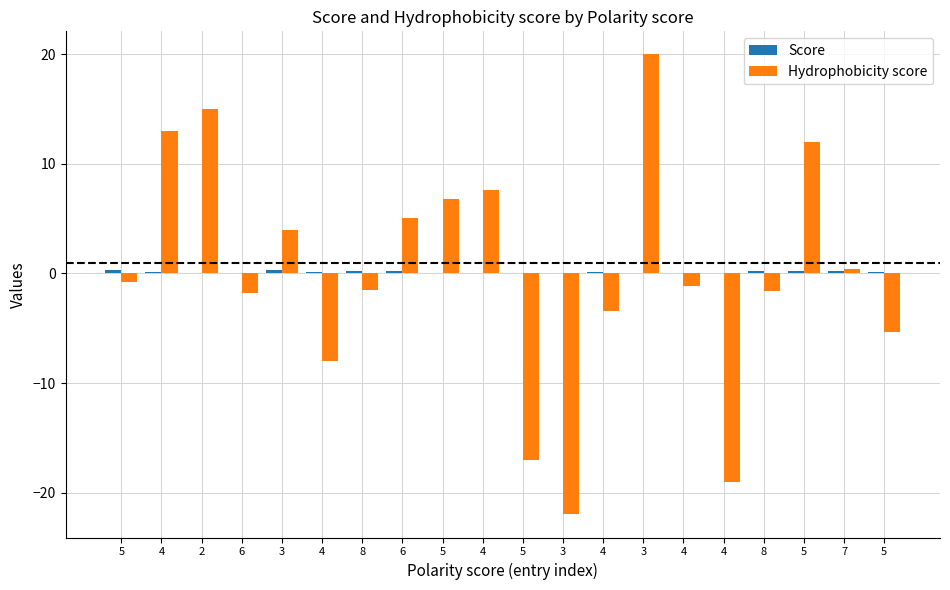

What is the highest value of the Hydrophobicity score series?

20.0